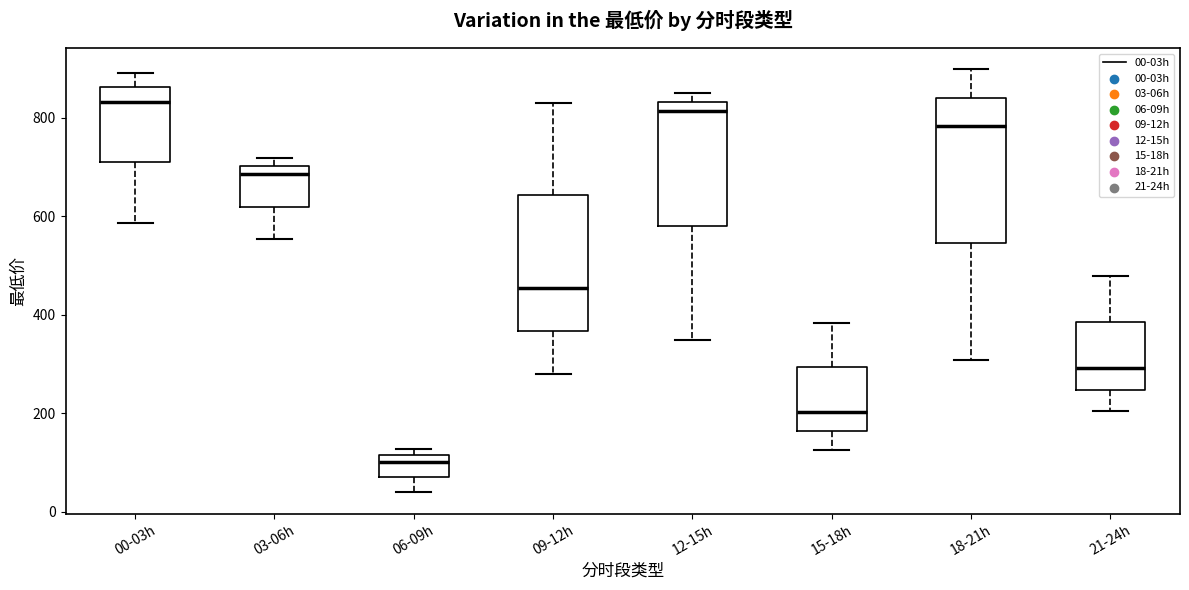

Reading left to right, transcribe this box plot: for each box, give where its median line is, the range the box spans, and where its two whiskers end, as read against the y-axis. The values are not printed on the chart, so give them approximately, as read against the axis.

00-03h: median 840, box 700 to 860, whiskers 580 to 900
03-06h: median 680, box 620 to 700, whiskers 560 to 720
06-09h: median 100, box 60 to 120, whiskers 40 to 120 (just above the box's upper edge)
09-12h: median 460, box 360 to 640, whiskers 280 to 840
12-15h: median 820, box 580 to 840, whiskers 340 to 860
15-18h: median 200, box 160 to 300, whiskers 120 to 380
18-21h: median 780, box 540 to 840, whiskers 300 to 900
21-24h: median 300, box 240 to 380, whiskers 200 to 480